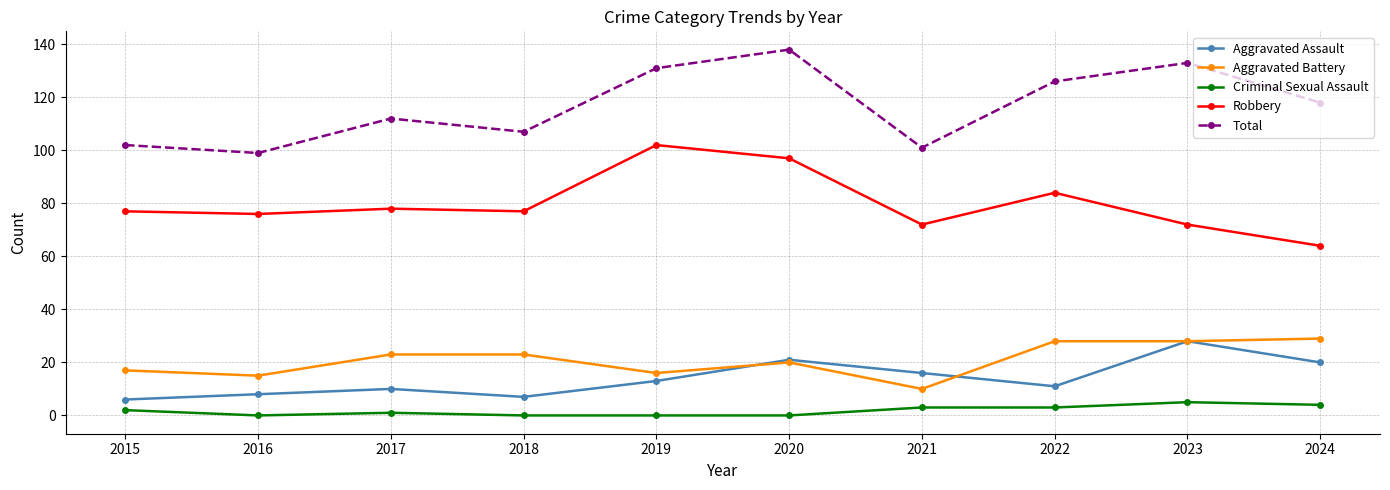

The value of Robbery at 2016 is 76. True or false?

True